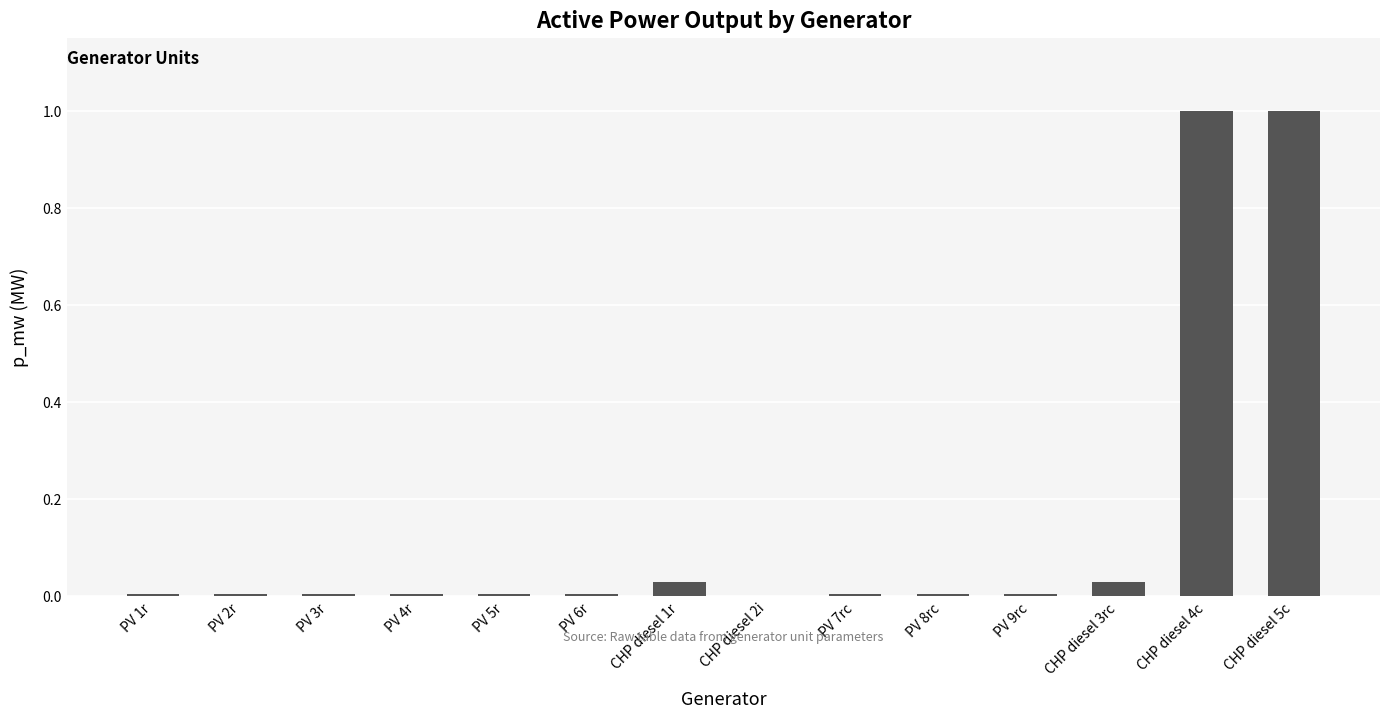

Count the number of categories in the chart.

14